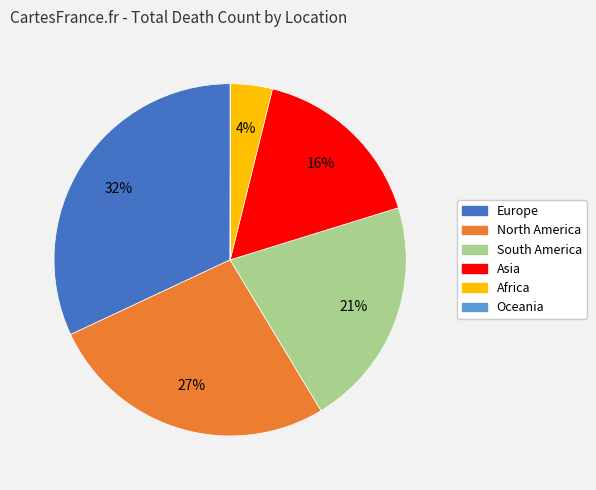

To the nearest percent, what is the difference between the largest and smallest slice percentages?

32%